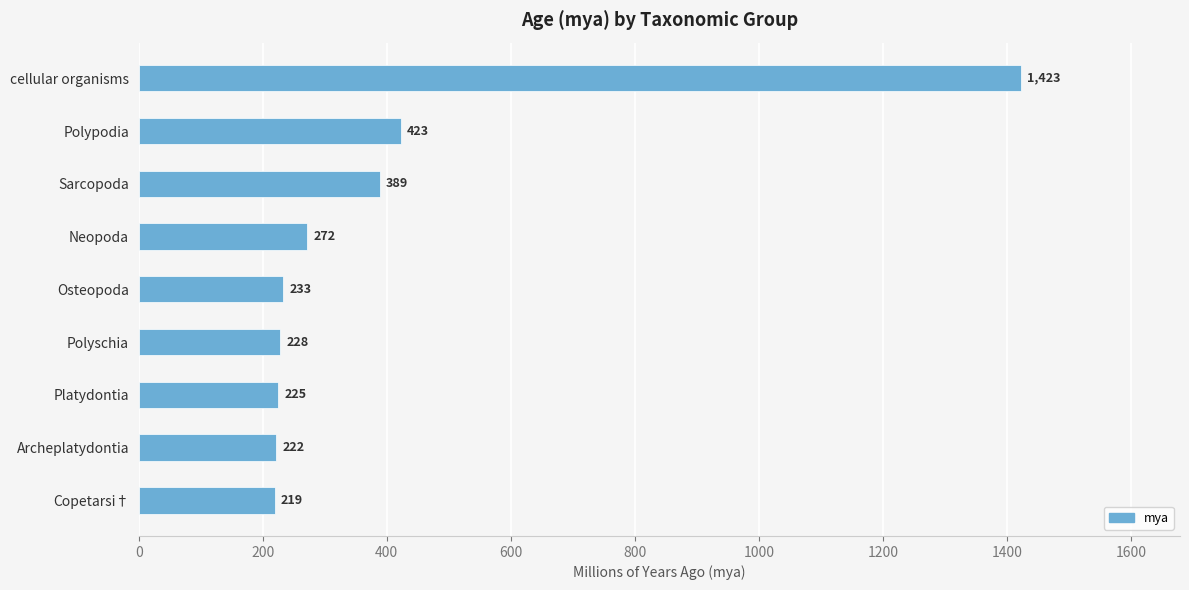

How many bars are there in total?

9